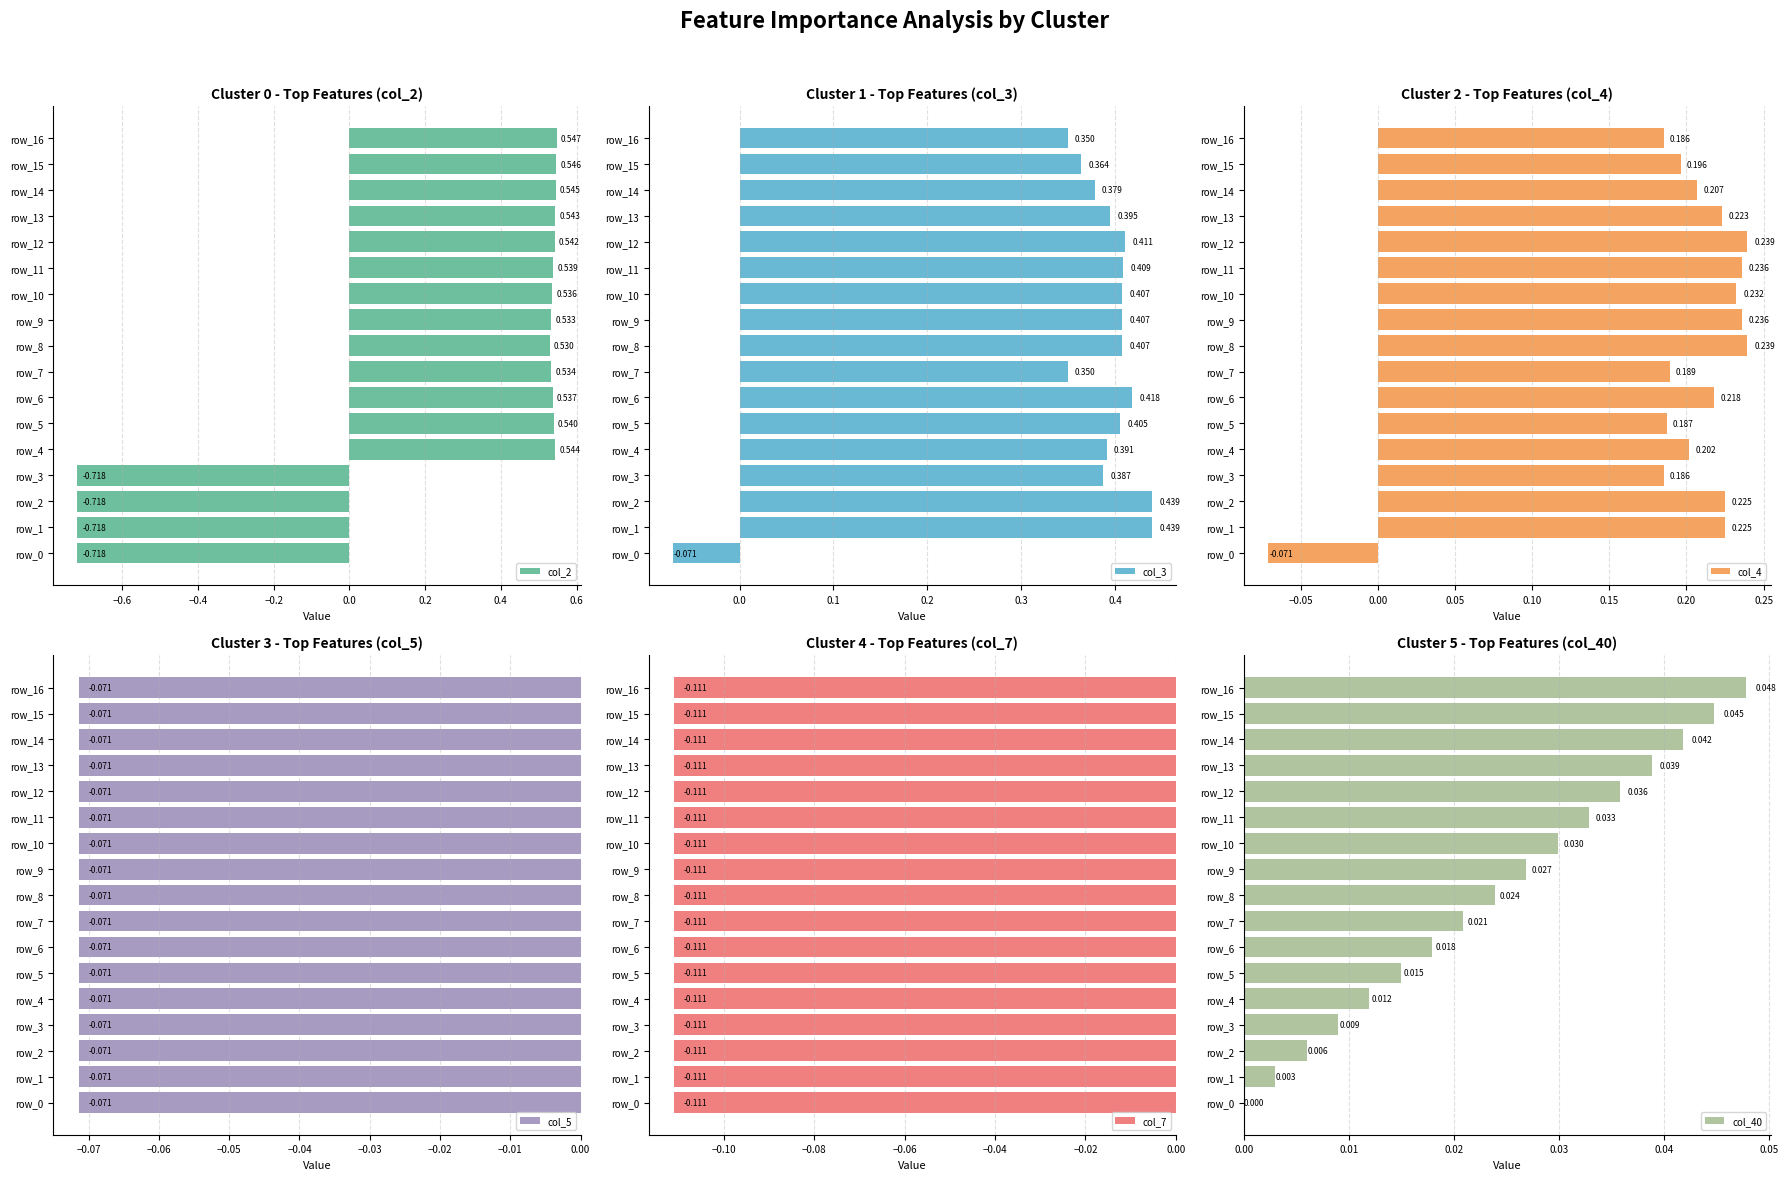

How many values in col_2 are above zero?

13